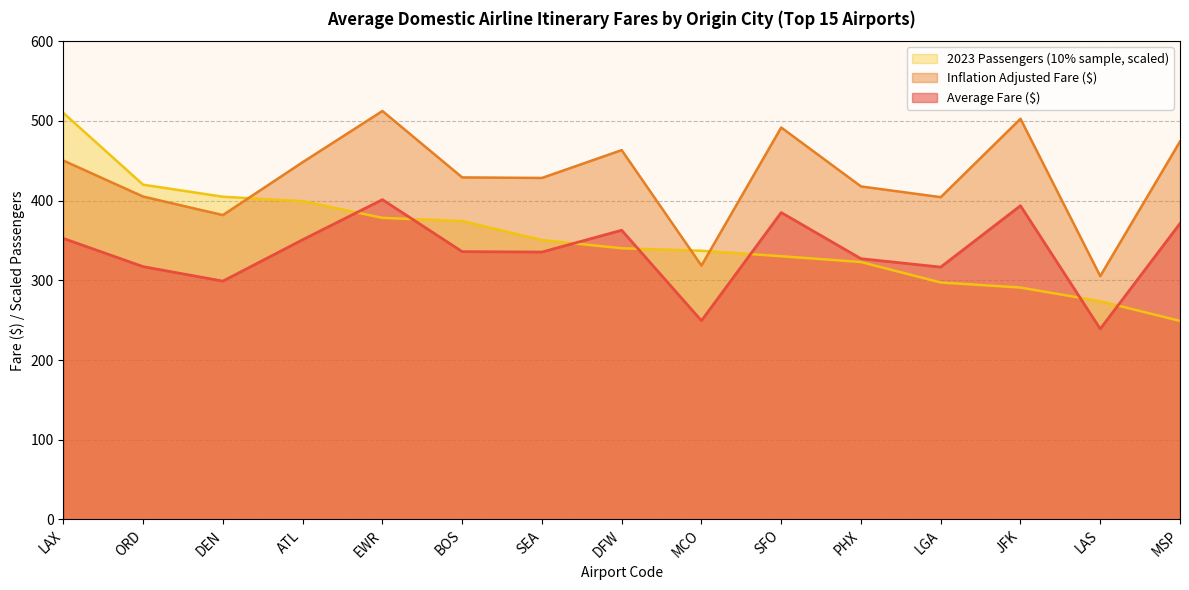

What is the value of the Average Fare ($) point at the 12th from the left?

316.6